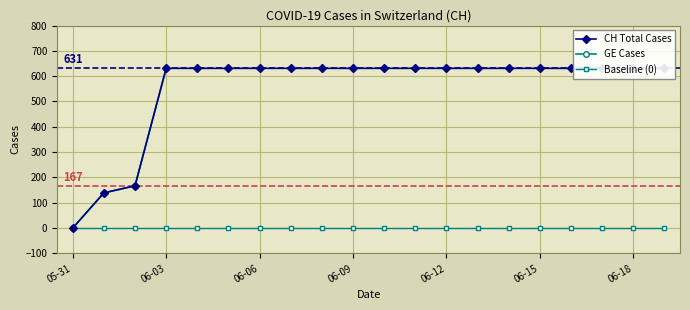

Is it true that CH Total Cases equals 290.2 at 17?

False